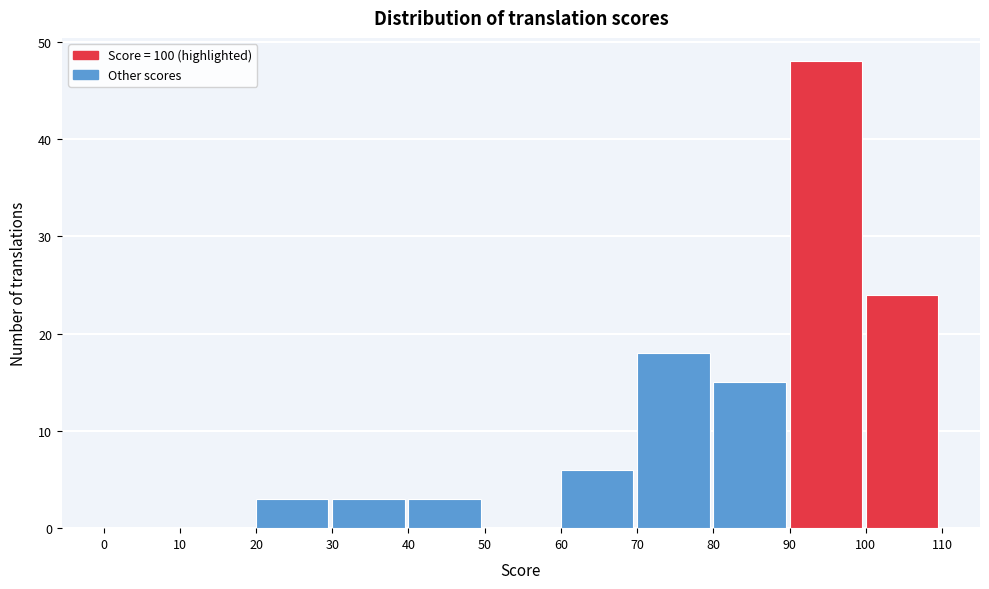

What is the height of the bar covering 70 to 80 on the x-axis? The values are not printed on the chart, so give them approximately, as read against the axis.

18